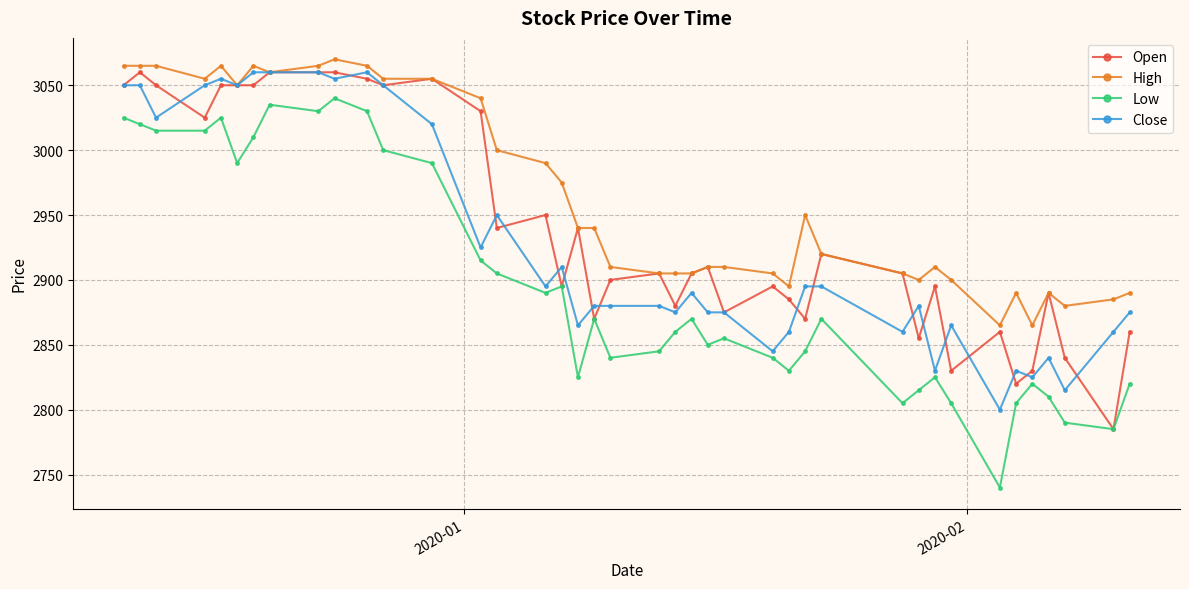

True or false: Open has more than 1 interior local peaks.

True